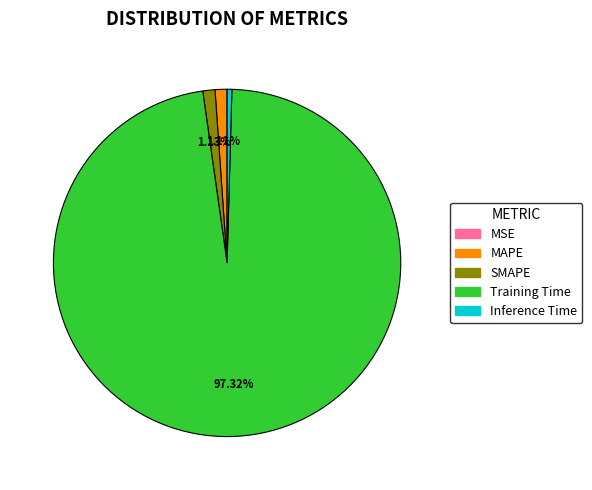

Does Training Time represent more than half of the total?

Yes